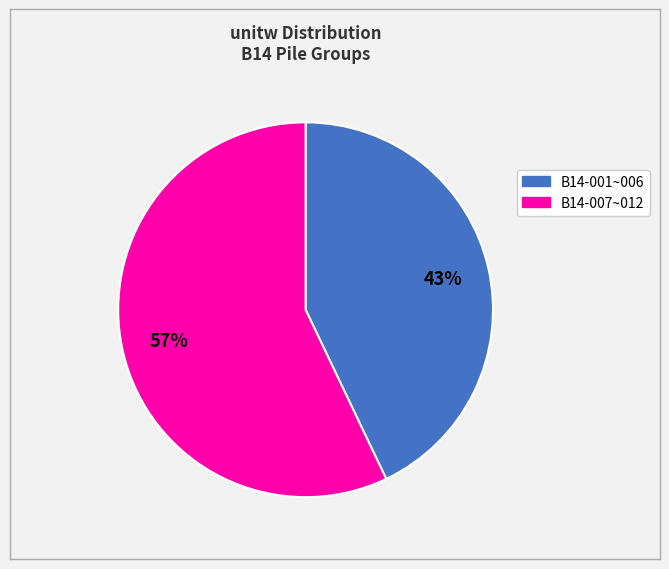

Does any single category account for the majority?

Yes